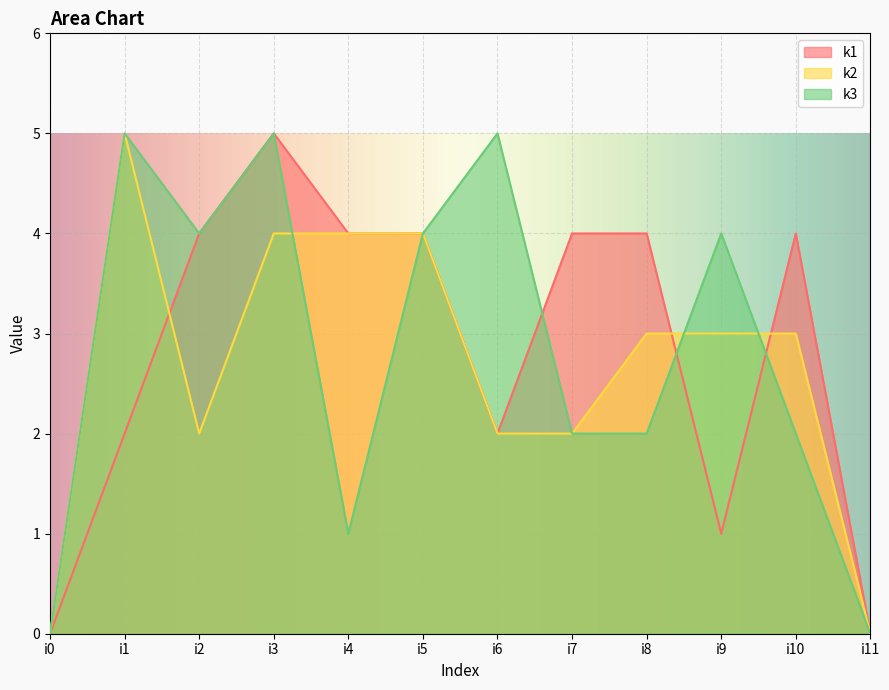

How many lines are shown in the chart?

3